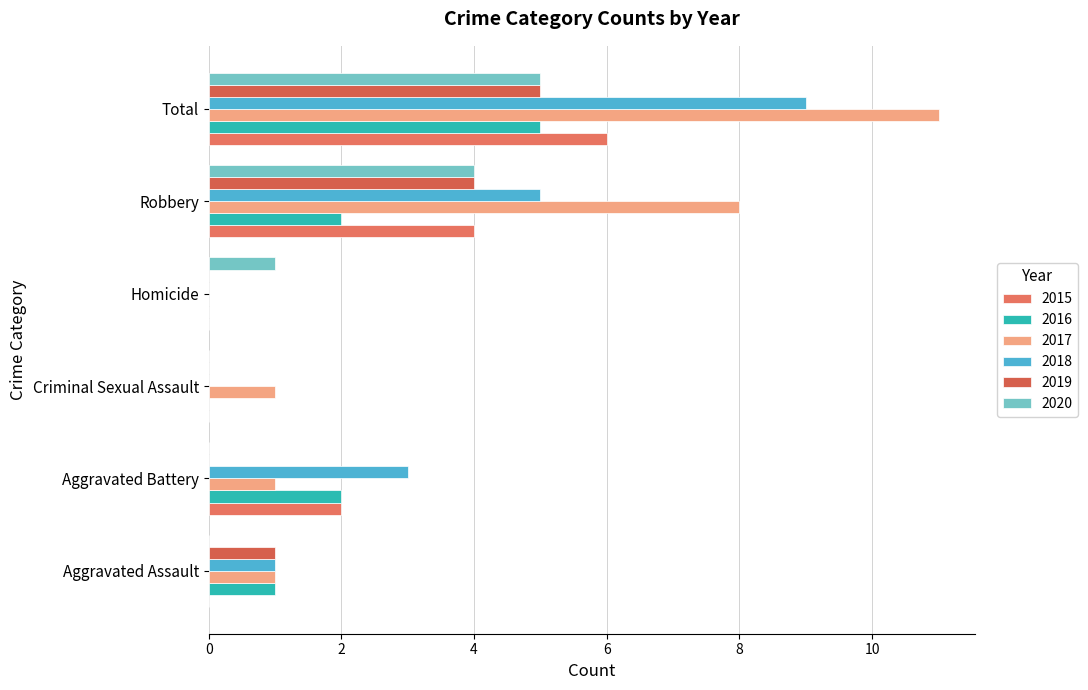

What are all the series names shown in the legend?

2015, 2016, 2017, 2018, 2019, 2020